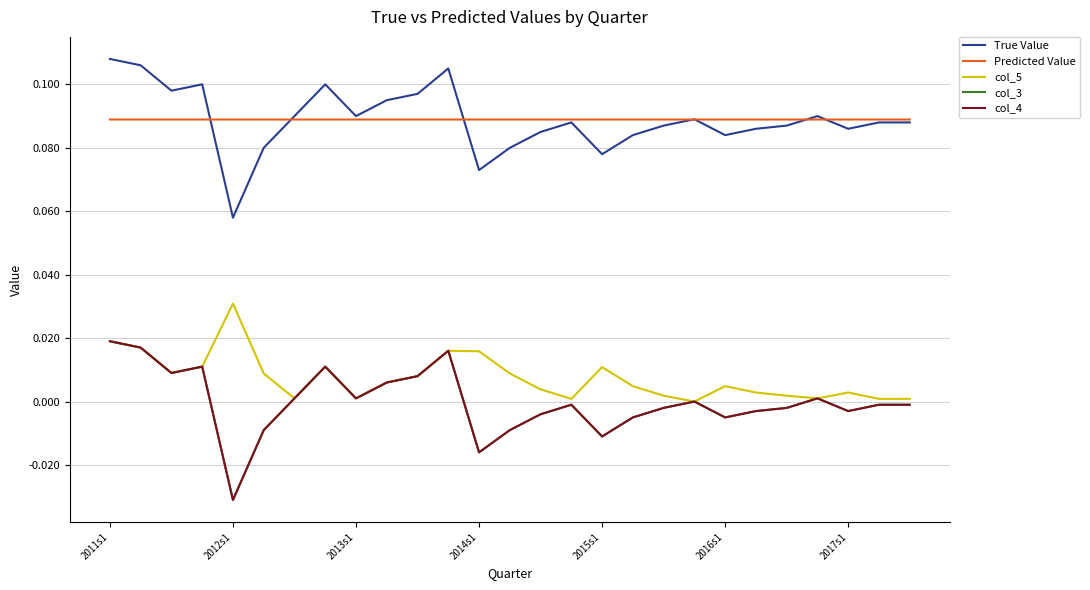

What is the greatest value displayed?

0.1